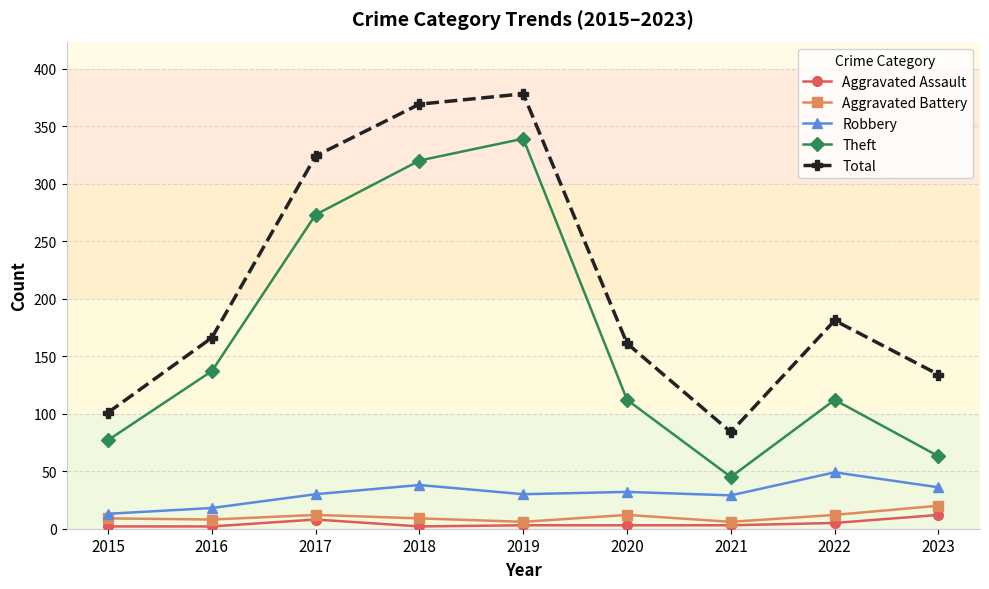

True or false: Total and Theft intersect in this chart.

False